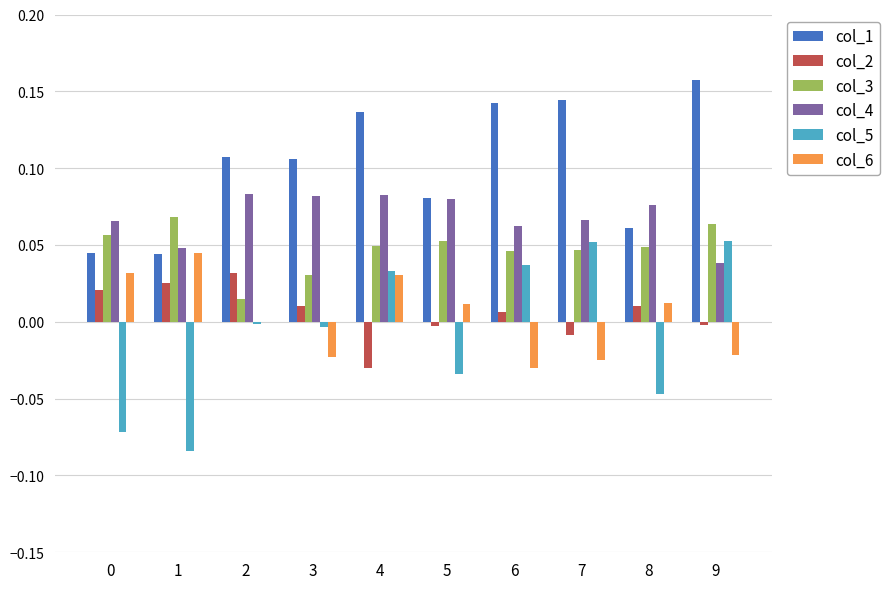

True or false: col_2 has a value of -0.0 at 4.

True